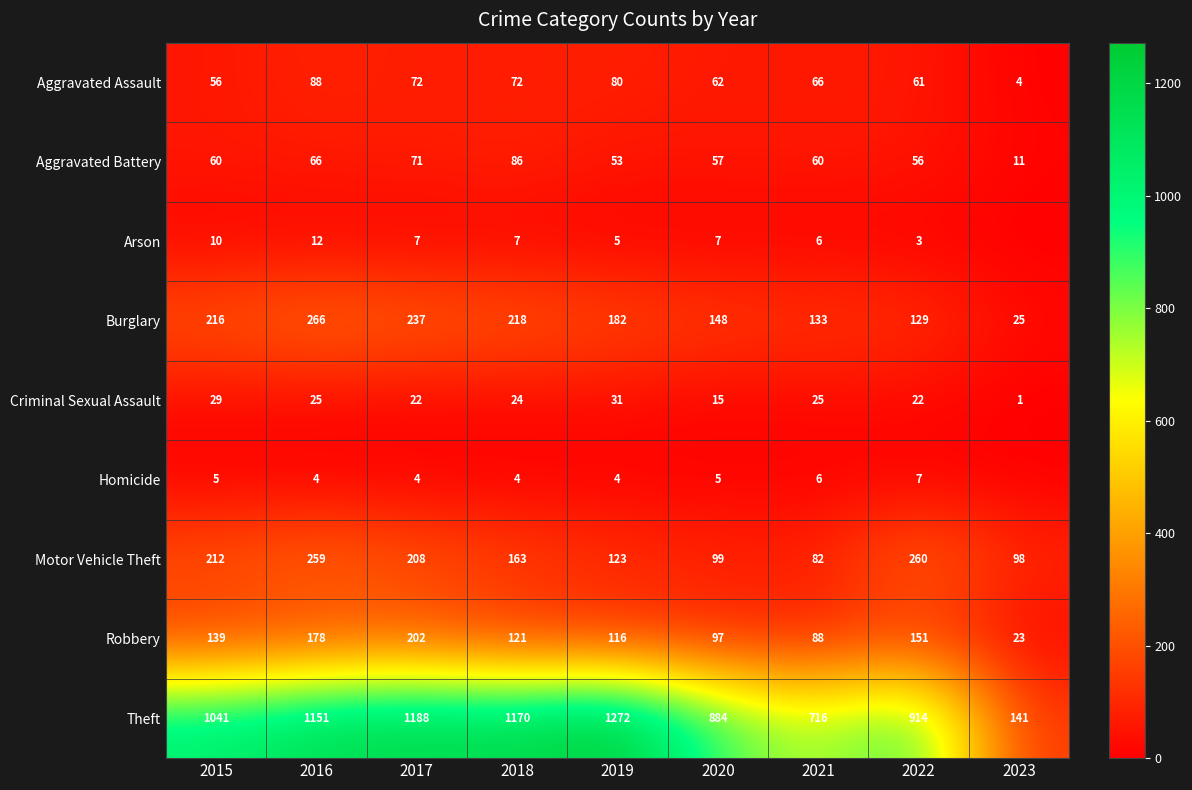

True or false: Theft has a value of 1041 at 2015.

True